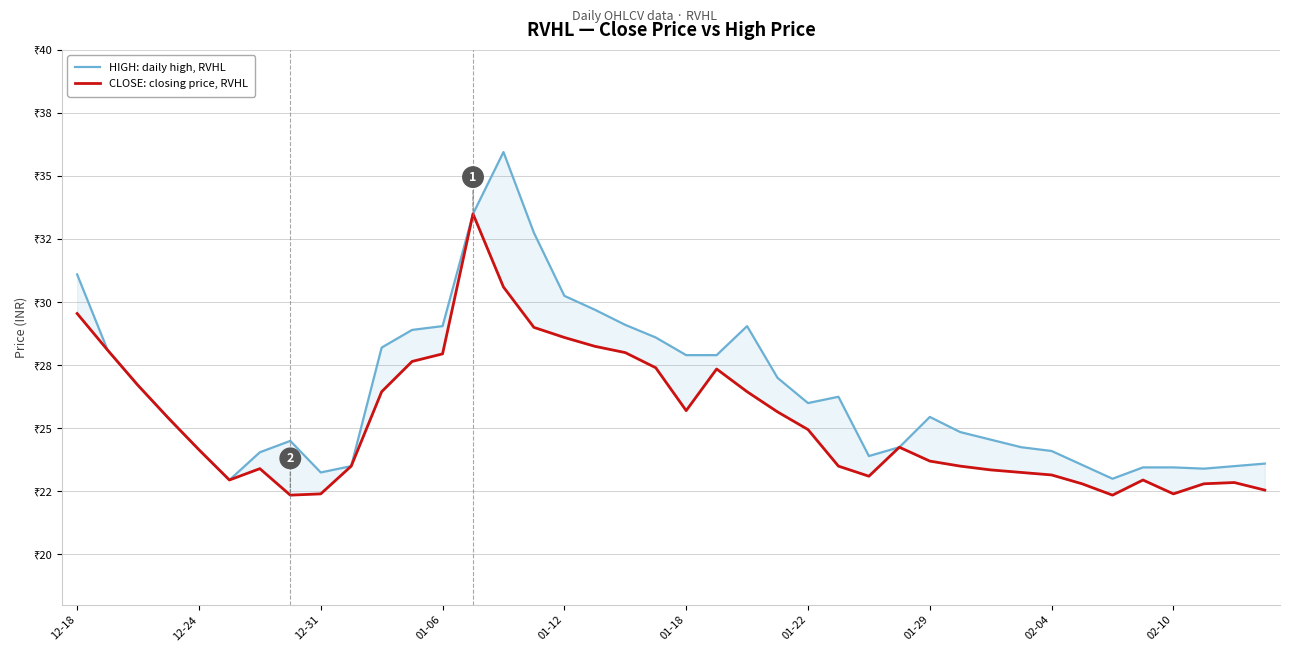

Rank the series by their average value, from highest to lowest.

HIGH: daily high, RVHL, CLOSE: closing price, RVHL